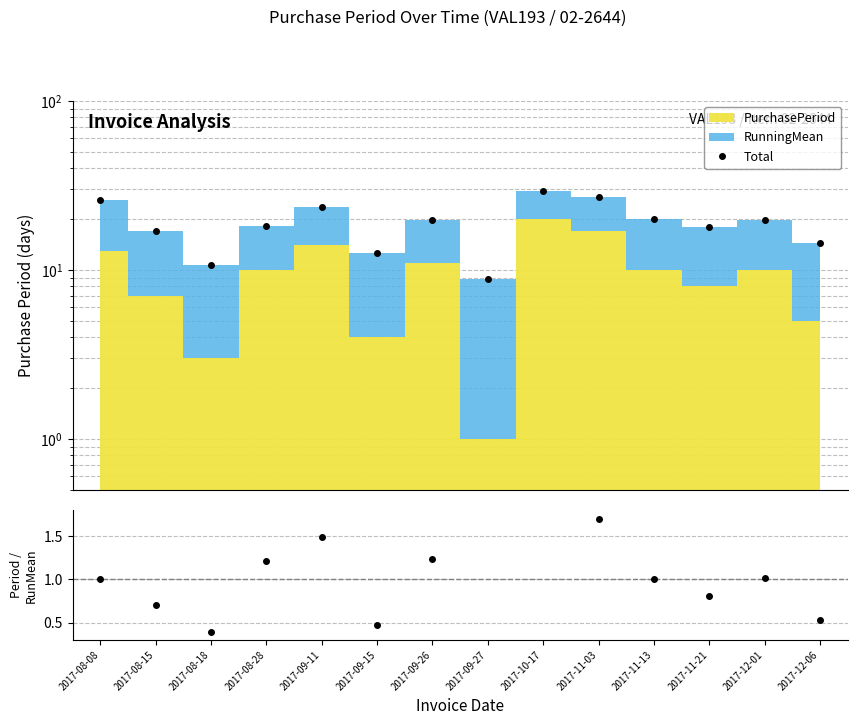

How many data points in Period / RunningMean are less than 1?

6